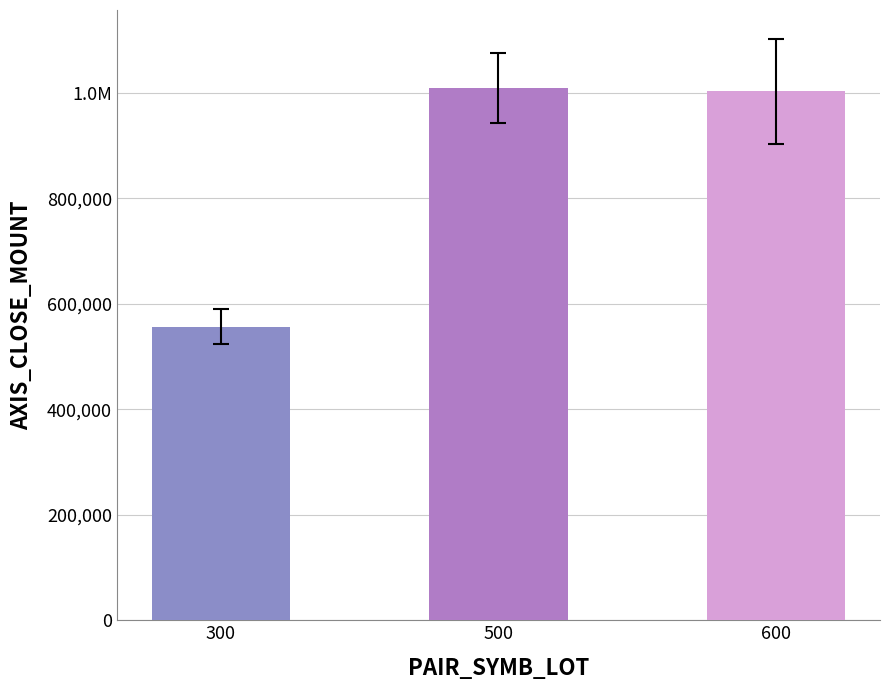

At which label does the data first exceed 1003000?

500